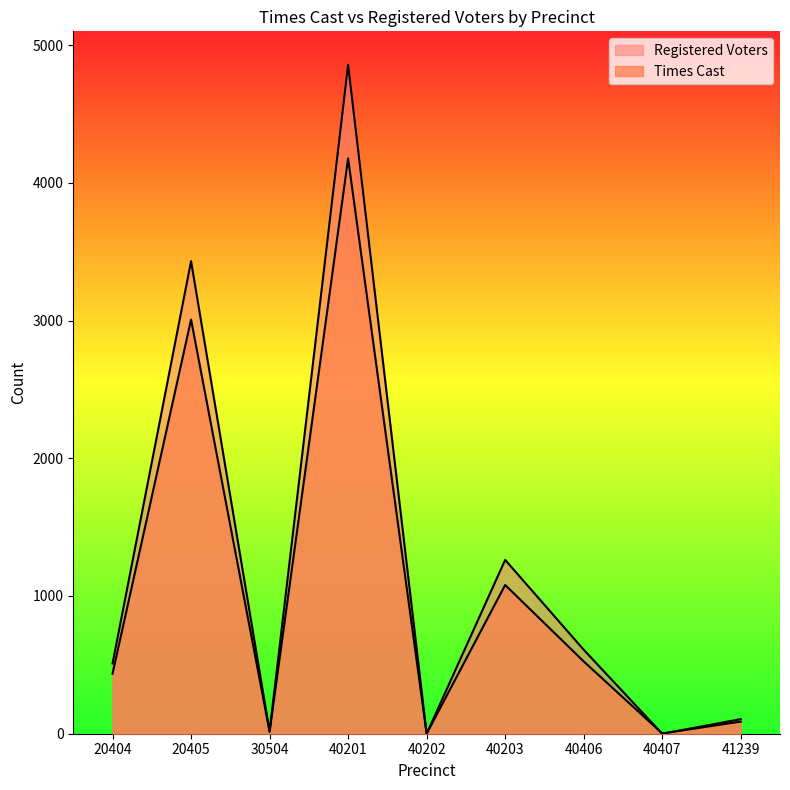

What is the sum of the Registered Voters values at 30504 and 41239?

122